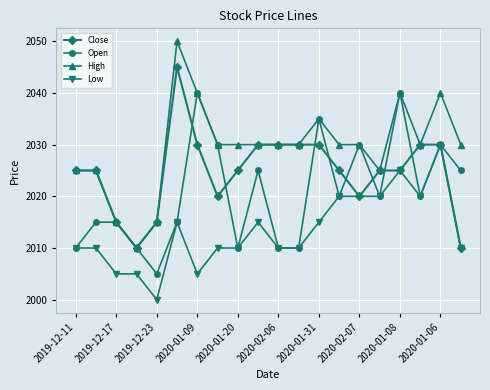

What is the minimum value for Close?

2010